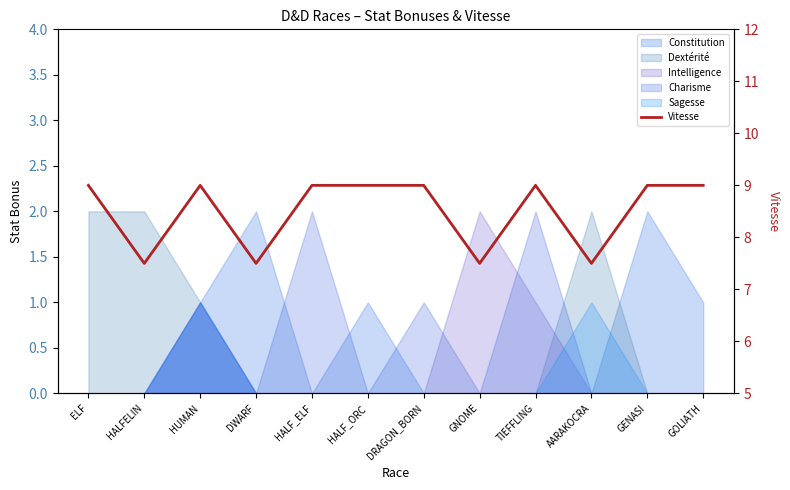

What is the difference between the second highest and minimum values?

1.5